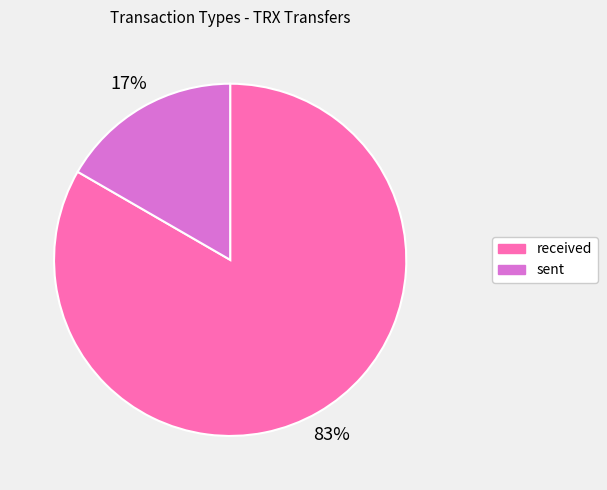

Count the number of slices in the pie.

2